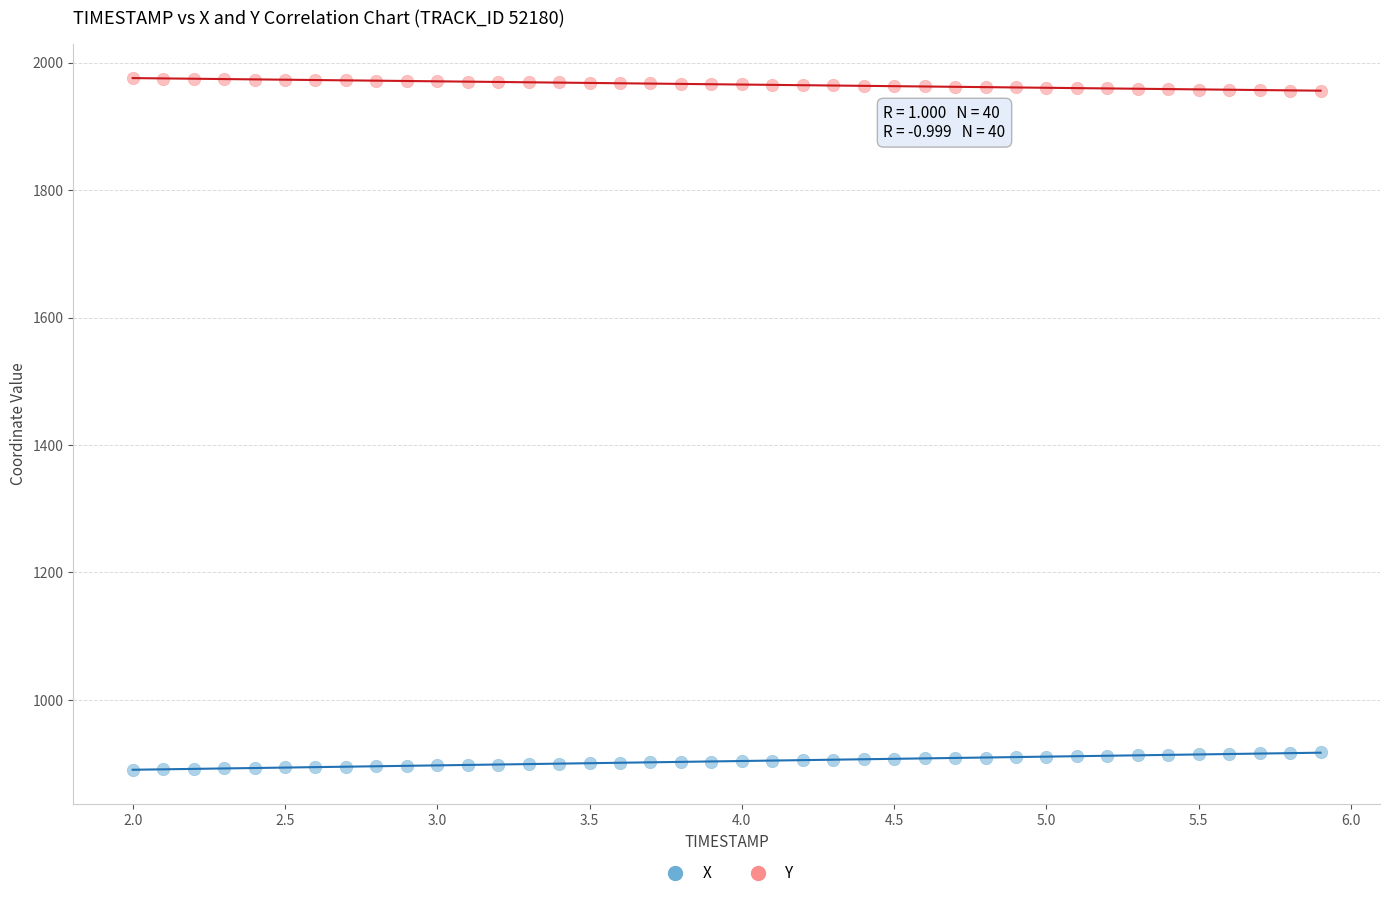

Which series reaches the maximum Y coordinate?

Y